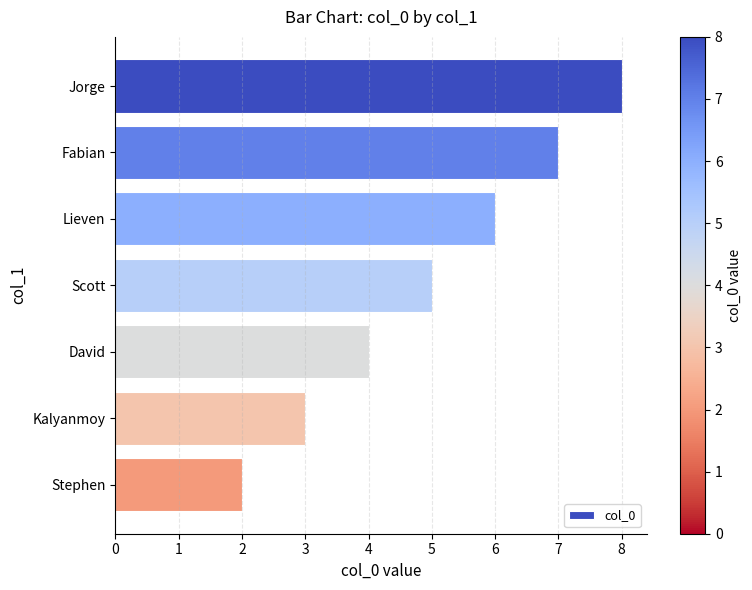

What is the sum of all values?

35